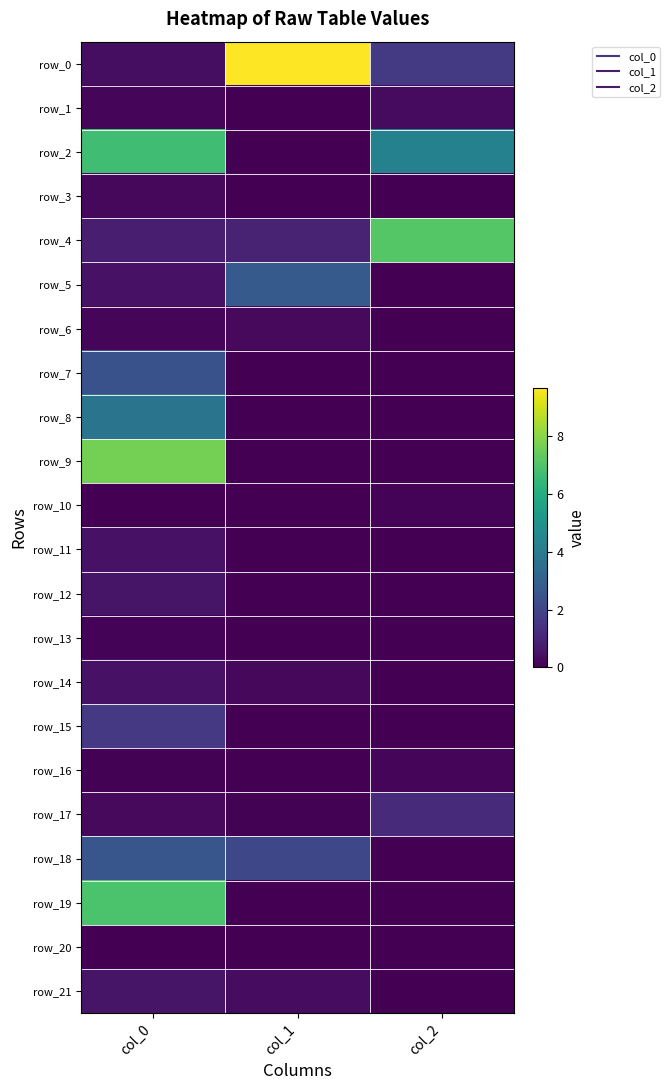

Reading left to right, list all the values displayed in this chart.

row_0: col_0=0.4	col_1=9.7	col_2=1.6
row_1: col_0=0.1	col_1=0.0	col_2=0.3
row_2: col_0=6.7	col_1=0.0	col_2=4.3
row_3: col_0=0.2	col_1=0.0	col_2=0.0
row_4: col_0=0.8	col_1=0.9	col_2=7.1
row_5: col_0=0.5	col_1=2.7	col_2=0.0
row_6: col_0=0.2	col_1=0.3	col_2=0.0
row_7: col_0=2.5	col_1=0.0	col_2=0.0
row_8: col_0=3.7	col_1=0.0	col_2=0.0
row_9: col_0=7.6	col_1=0.0	col_2=0.0
row_10: col_0=0.0	col_1=0.0	col_2=0.1
row_11: col_0=0.5	col_1=0.0	col_2=0.0
row_12: col_0=0.6	col_1=0.0	col_2=0.0
row_13: col_0=0.1	col_1=0.0	col_2=0.0
row_14: col_0=0.5	col_1=0.2	col_2=0.0
row_15: col_0=1.6	col_1=0.0	col_2=0.0
row_16: col_0=0.0	col_1=0.0	col_2=0.1
row_17: col_0=0.2	col_1=0.1	col_2=1.2
row_18: col_0=2.6	col_1=2.1	col_2=0.0
row_19: col_0=7.0	col_1=0.0	col_2=0.0
row_20: col_0=0.0	col_1=0.0	col_2=0.0
row_21: col_0=0.5	col_1=0.3	col_2=0.0